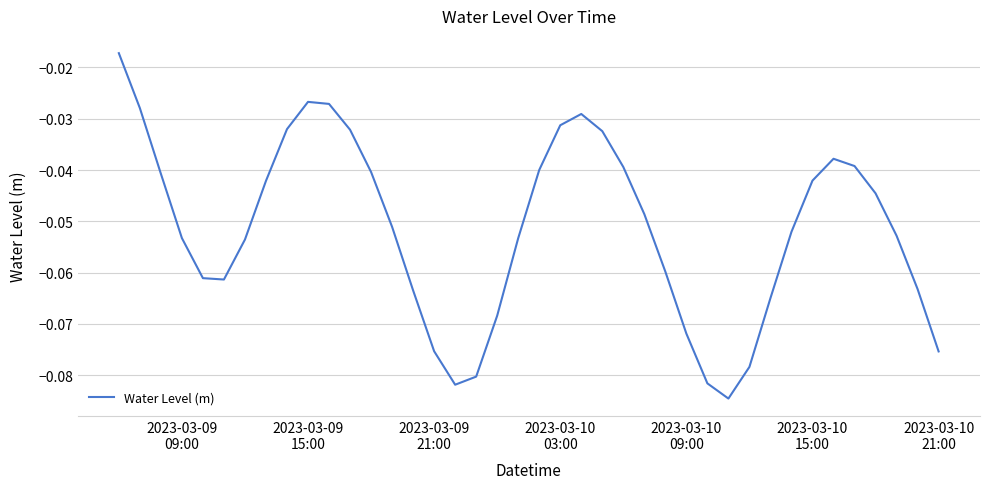

Reading right to left, transcribe all the data shown in this chart.

-0.1	-0.1	-0.1	-0.0	-0.0	-0.0	-0.0	-0.1	-0.1	-0.1	-0.1	-0.1	-0.1	-0.1	-0.0	-0.0	-0.0	-0.0	-0.0	-0.0	-0.1	-0.1	-0.1	-0.1	-0.1	-0.1	-0.1	-0.0	-0.0	-0.0	-0.0	-0.0	-0.0	-0.1	-0.1	-0.1	-0.1	-0.0	-0.0	-0.0